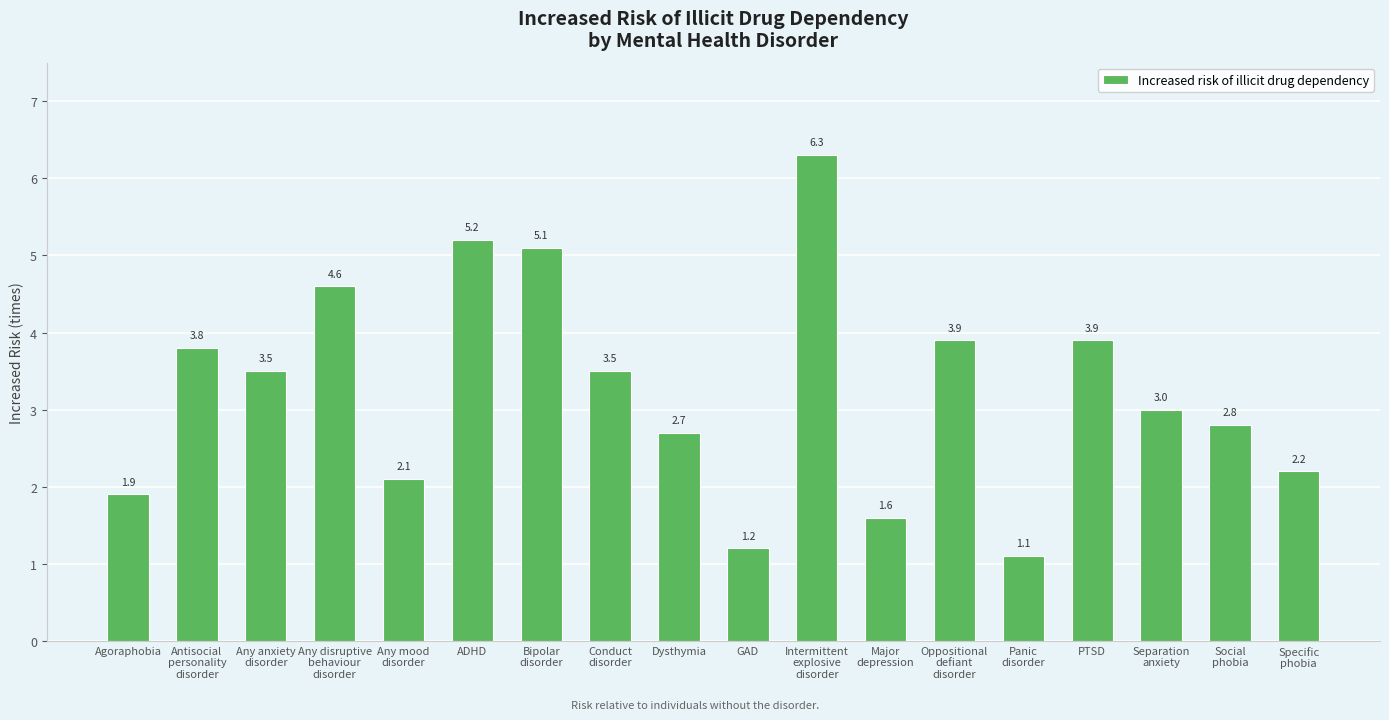

What position from the right is GAD?

9